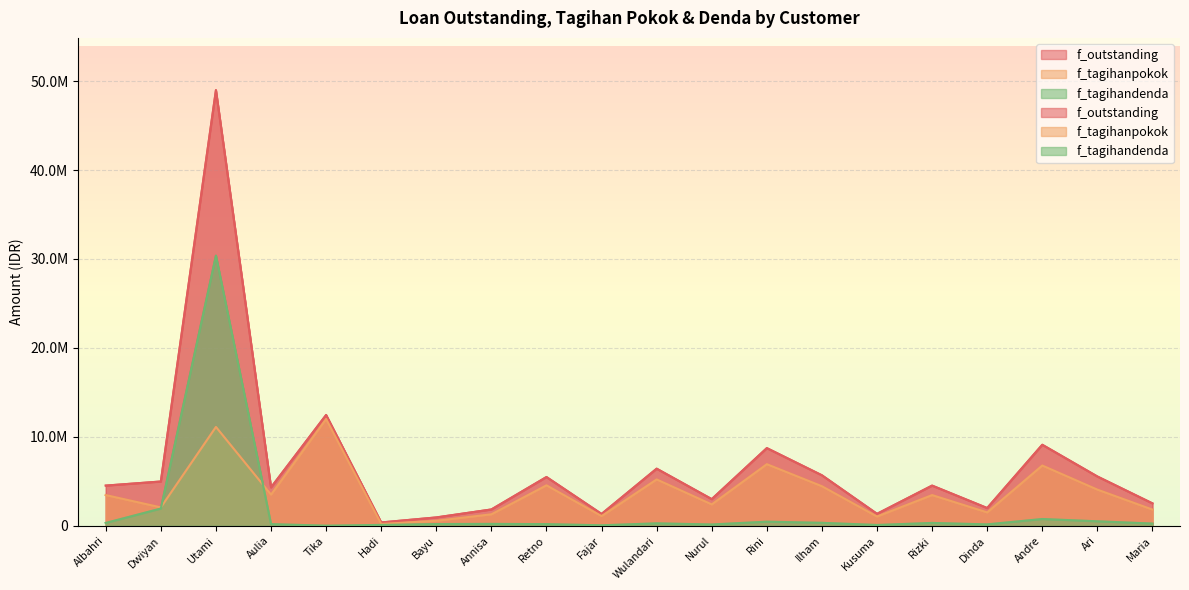

How many times do f_tagihandenda and f_tagihanpokok cross each other?

2